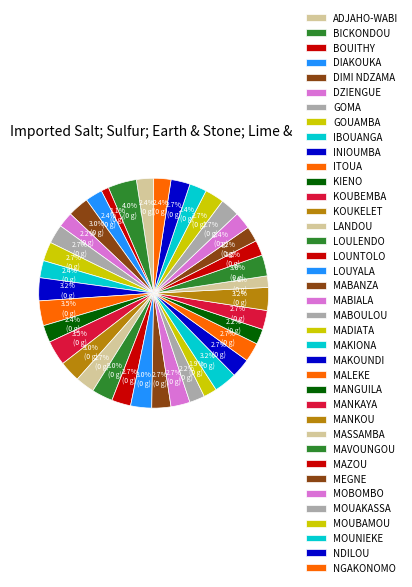

Do INIOUMBA and NGAKONOMO together represent more than half of the pie?

No